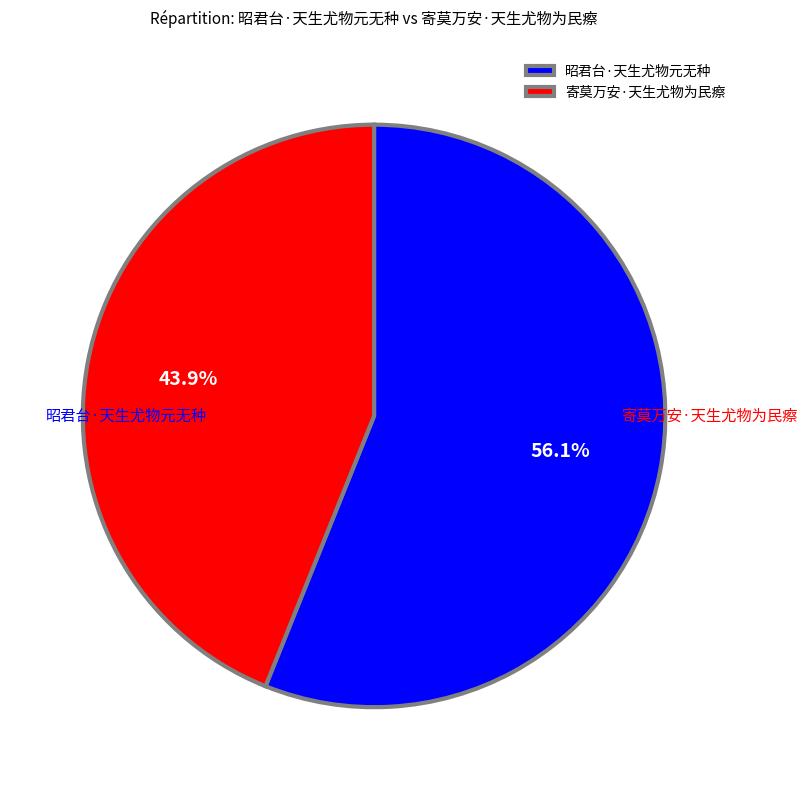

Rank the categories by value from highest to lowest.

昭君台·天生尤物元无种, 寄莫万安·天生尤物为民瘵